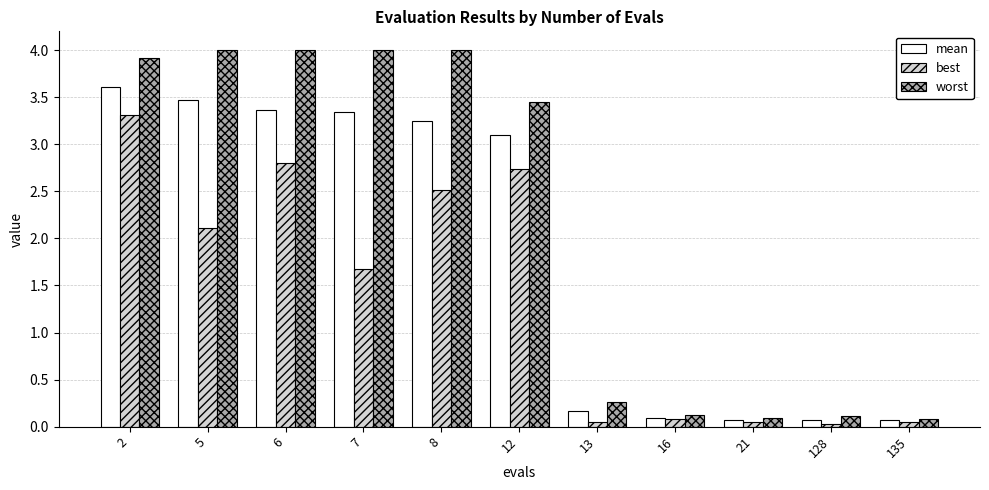

What is the highest value of the mean series?

3.6